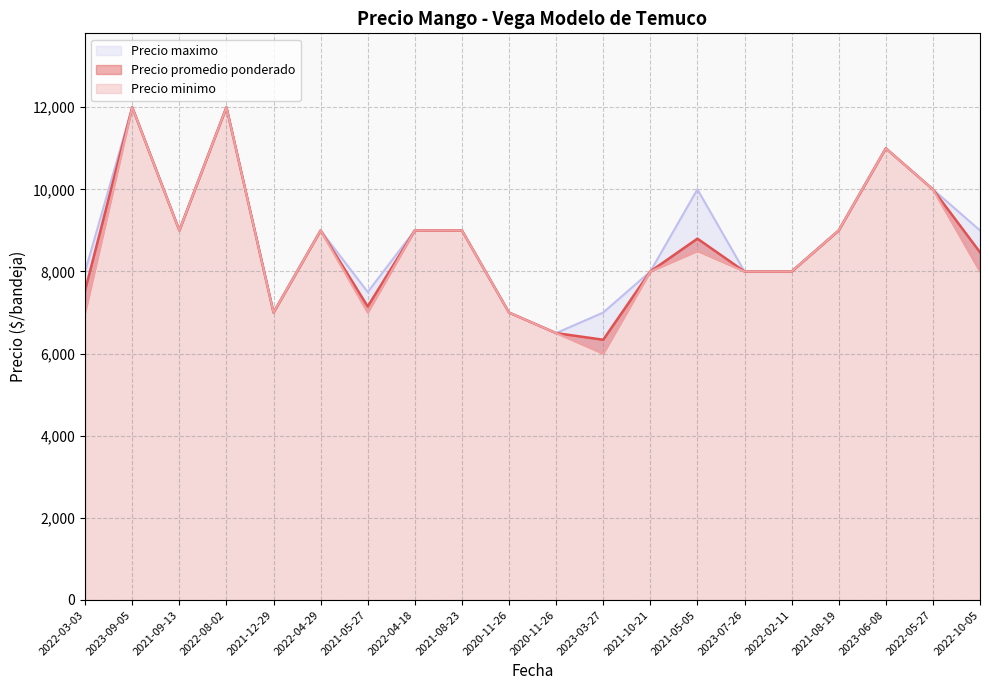

Does the chart have visible grid lines?

Yes